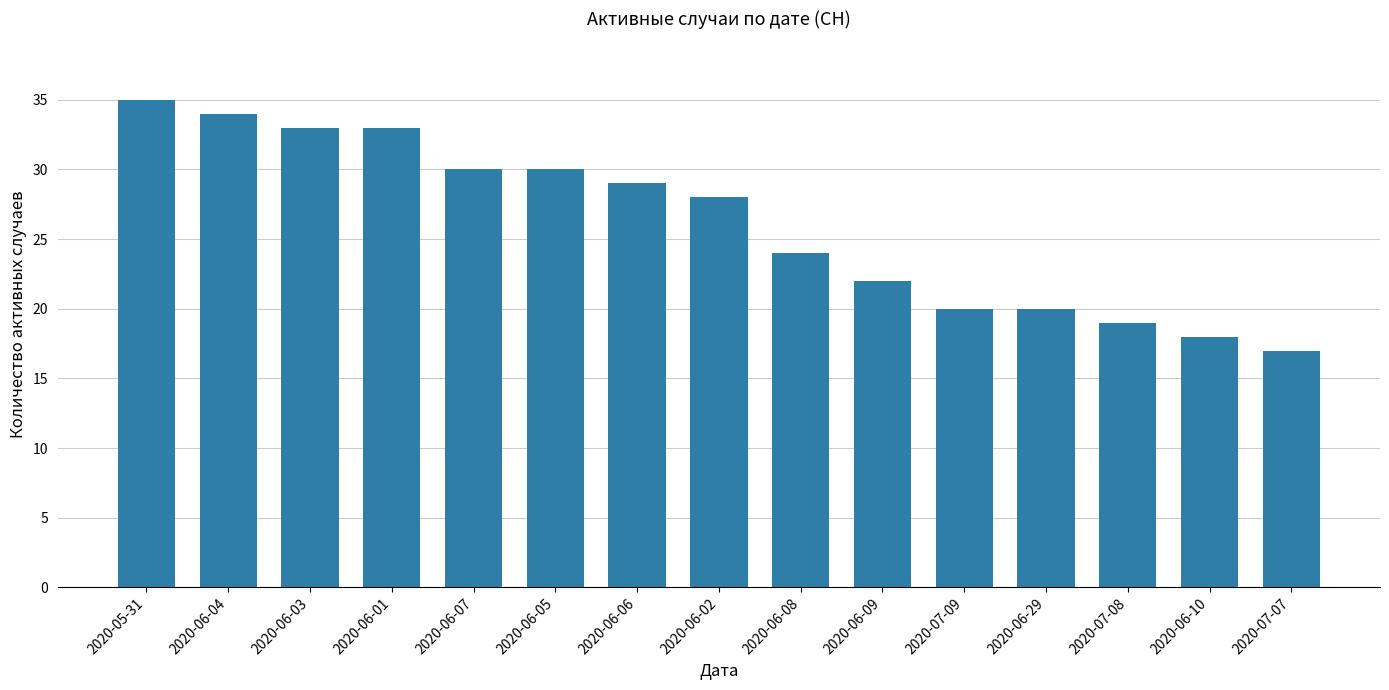

Which has a higher value, 2020-06-02 or 2020-07-08?

2020-06-02